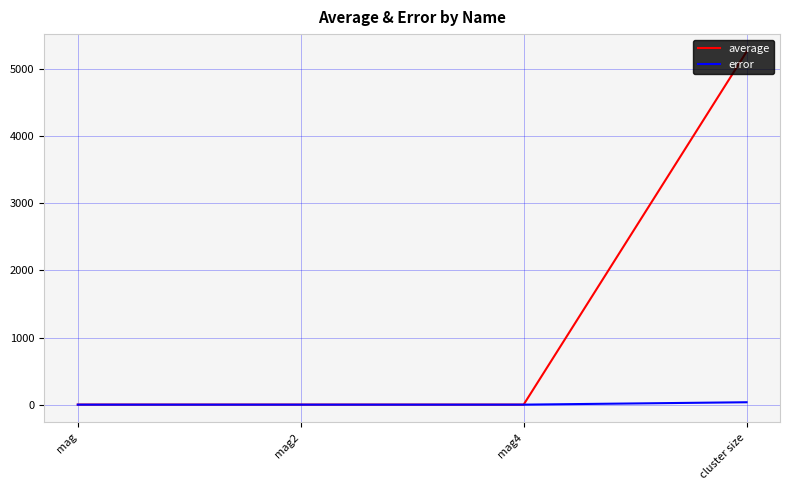

List the series in order of their overall mean, highest first.

average, error